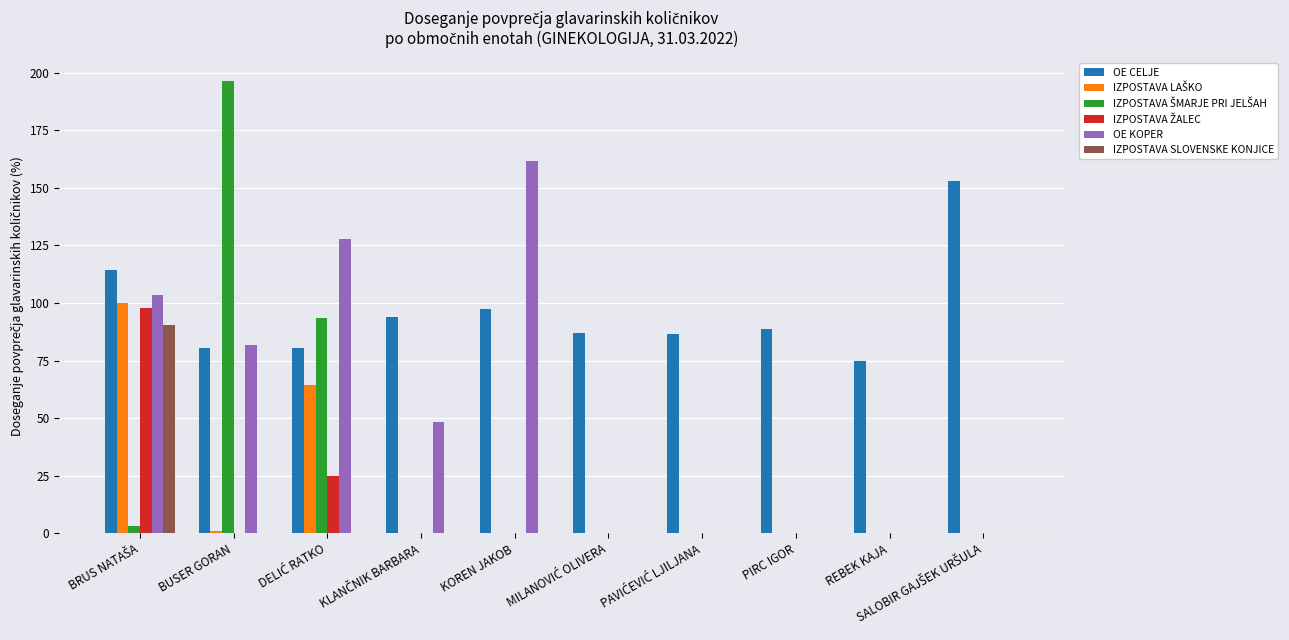

Is it true that OE CELJE equals 100.2 at REBEK KAJA?

False